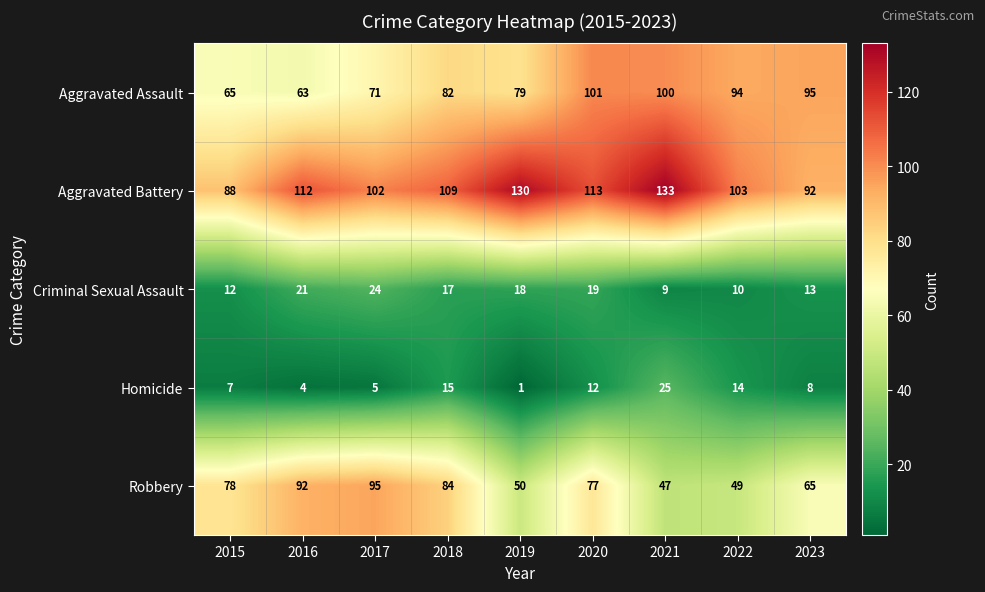

What is the average value of the Aggravated Battery series?

109